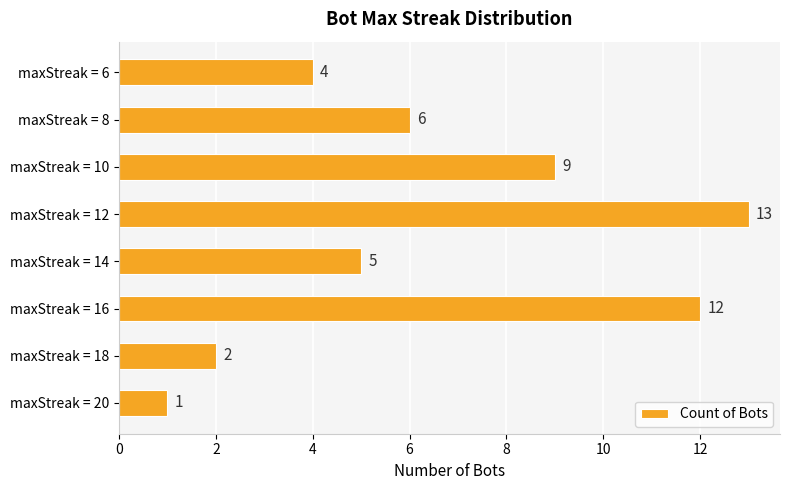

What is the difference between the second highest and second lowest values?

10